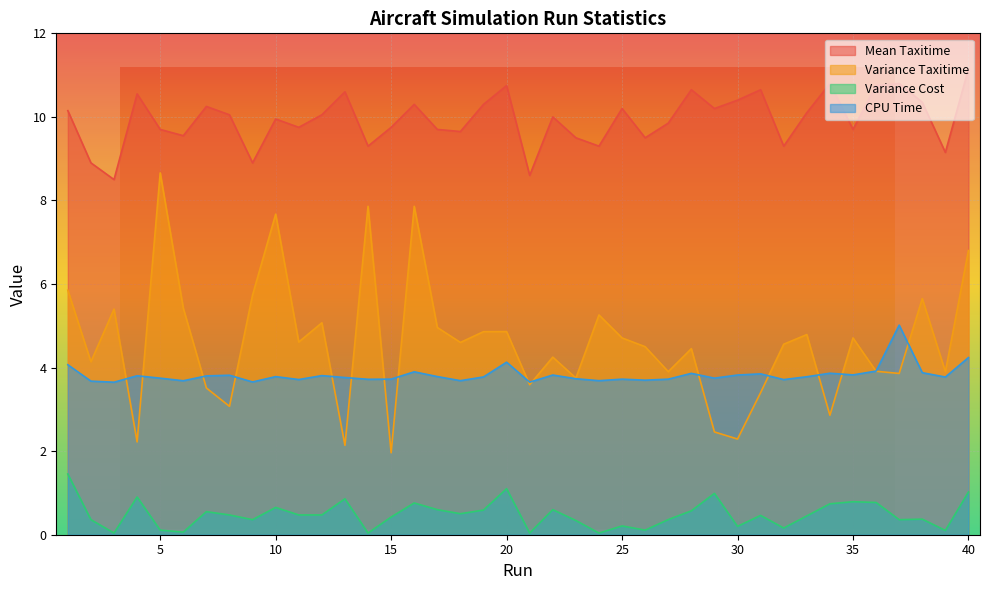

At how many categories does at least one series exceed 2?

40